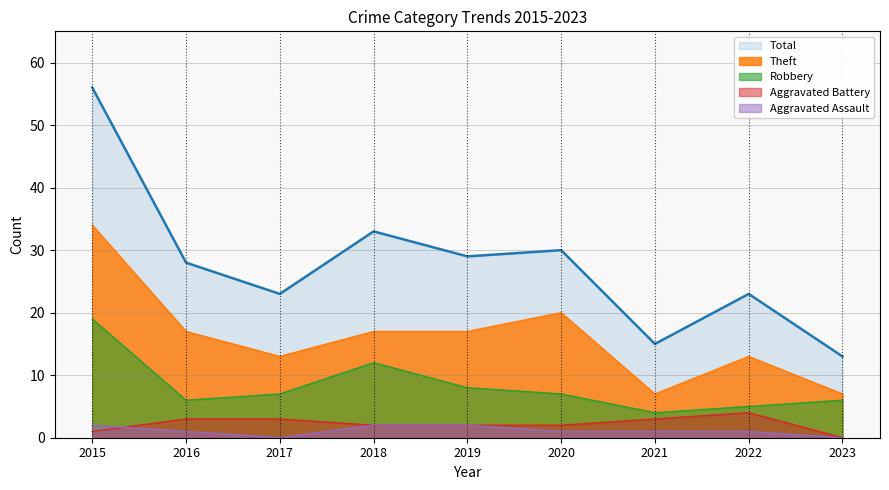

What is the total value across all series at 2018?

66